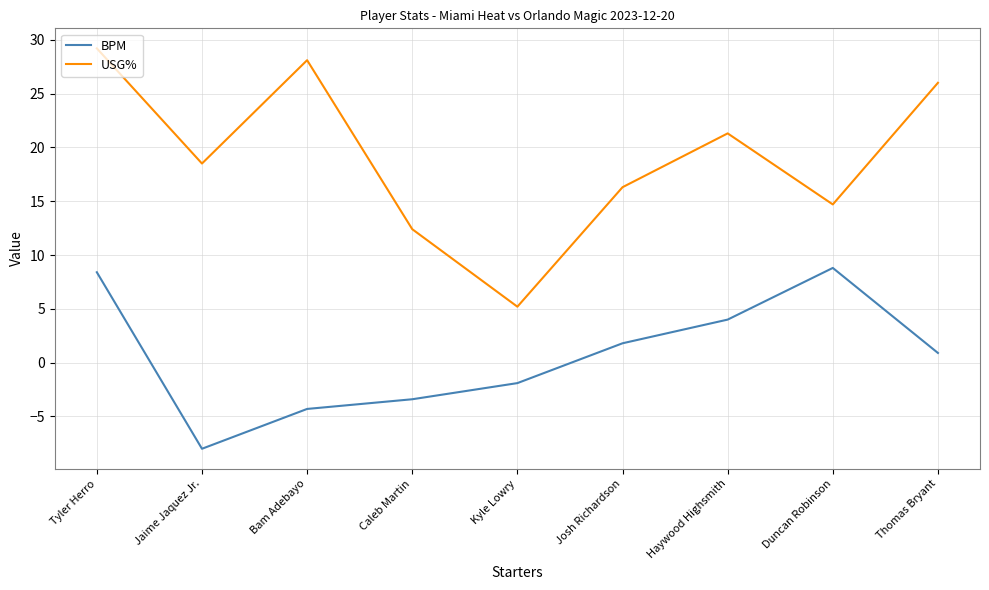

At Haywood Highsmith, list the series in order from smallest to largest.

BPM, USG%